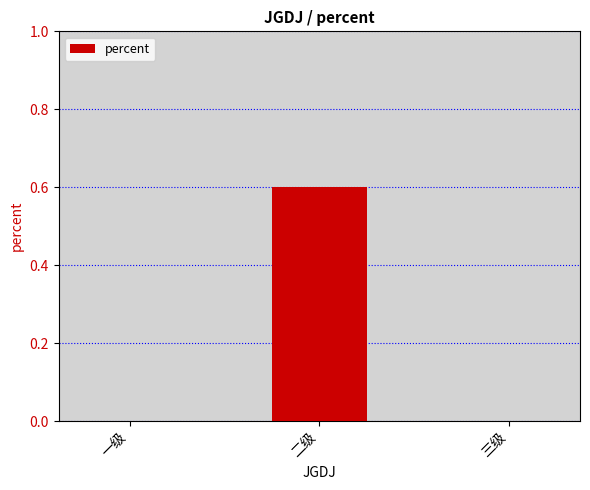

What is the maximum value shown in the chart?

0.6